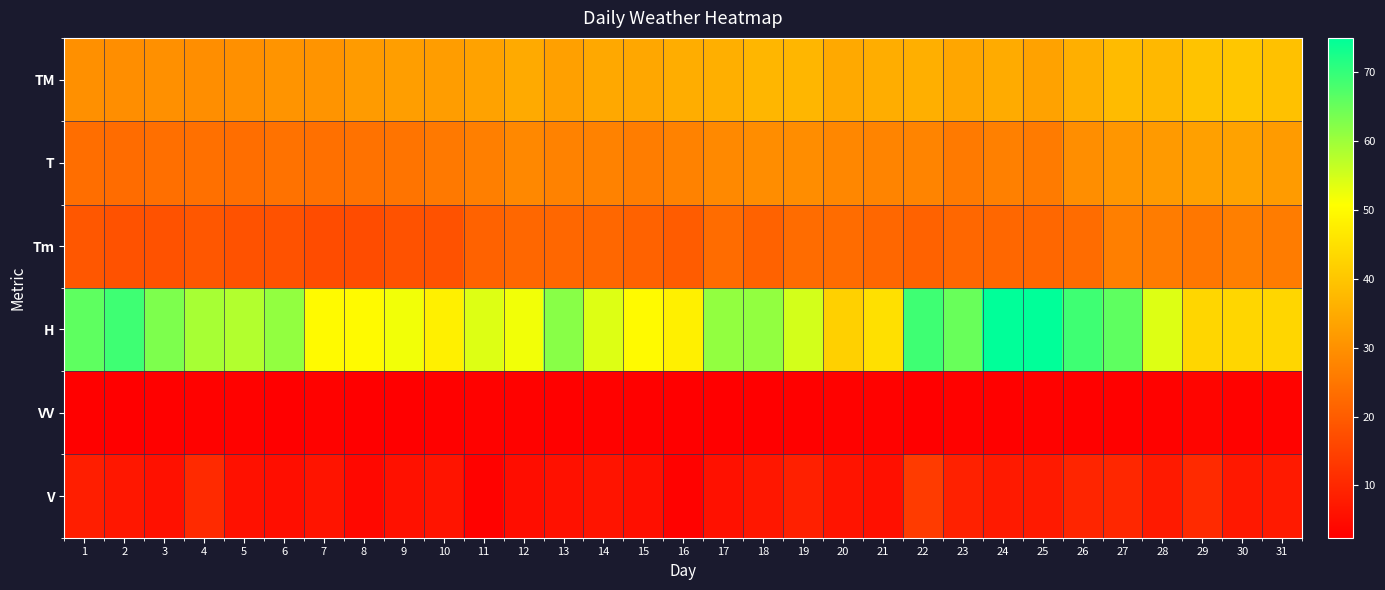

What is the spread (max minus min) of values at 3?

60.3